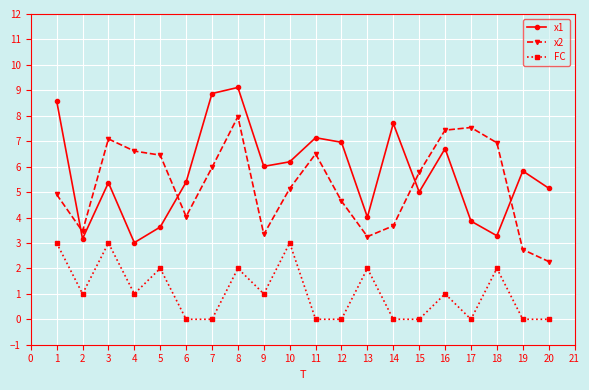

Which series has the largest total across all categories?

x1